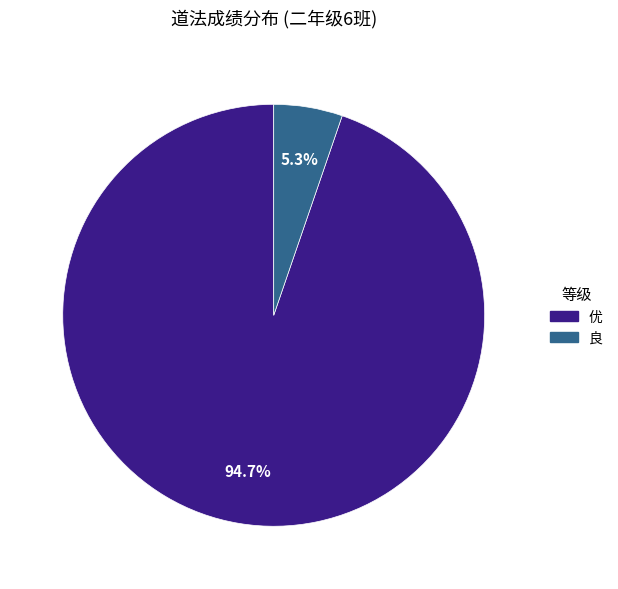

Between 良 and 优, which is larger?

优